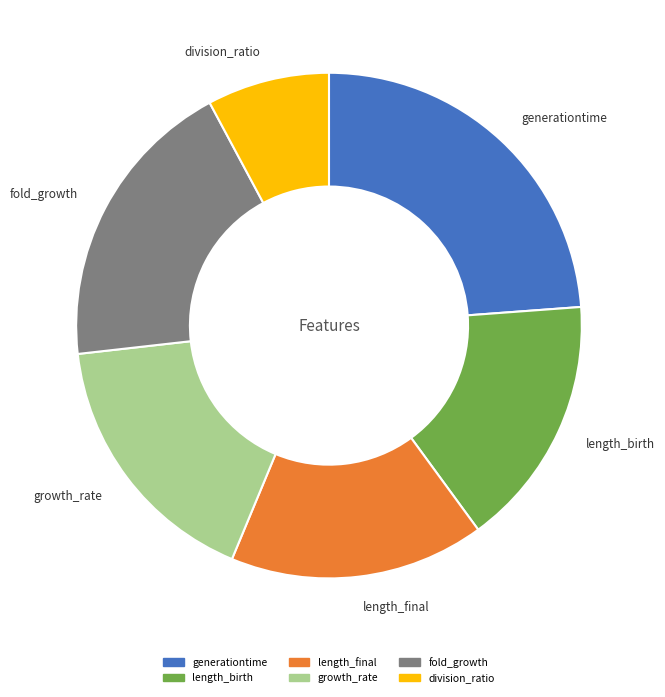

How many slices are in this pie chart?

6